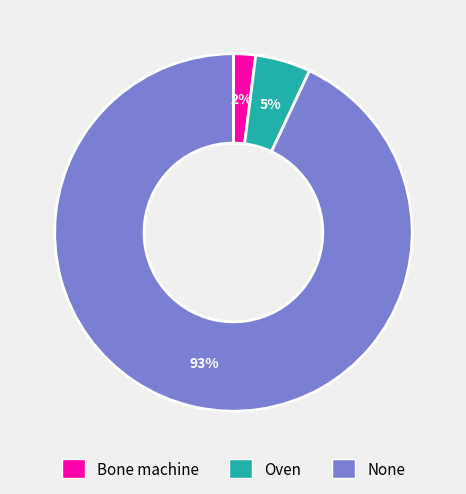

What percentage is the None slice, to the nearest percent?

93%